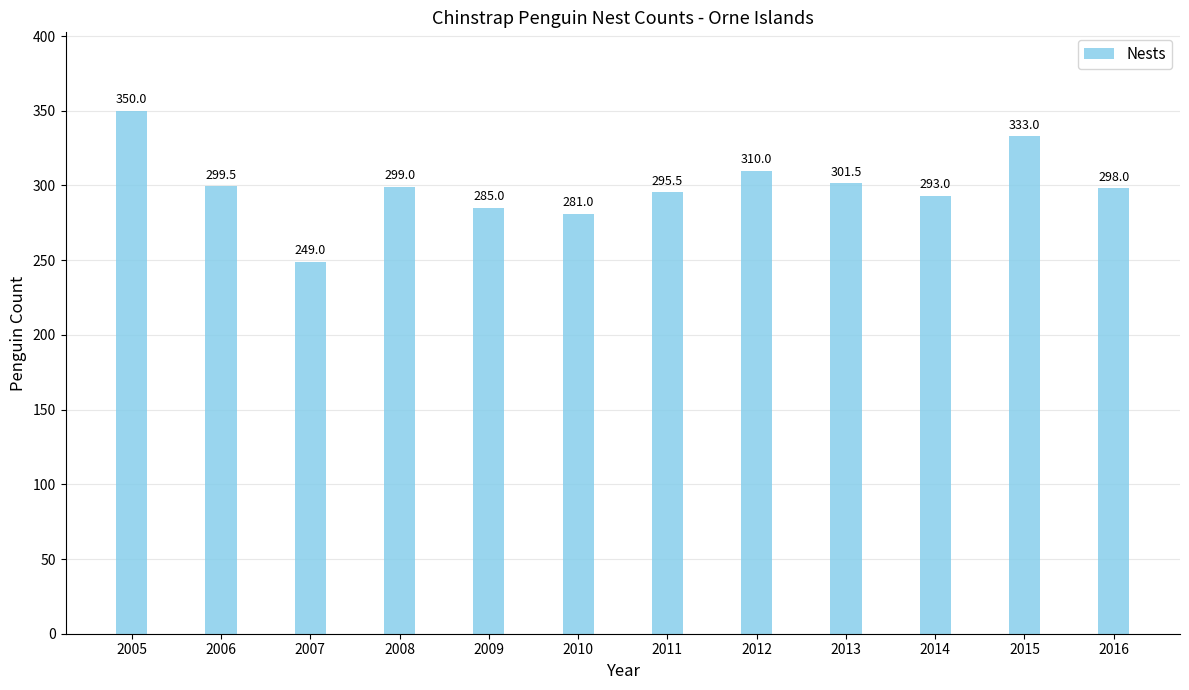

What is the value of the 1st bar from the left?

350.0